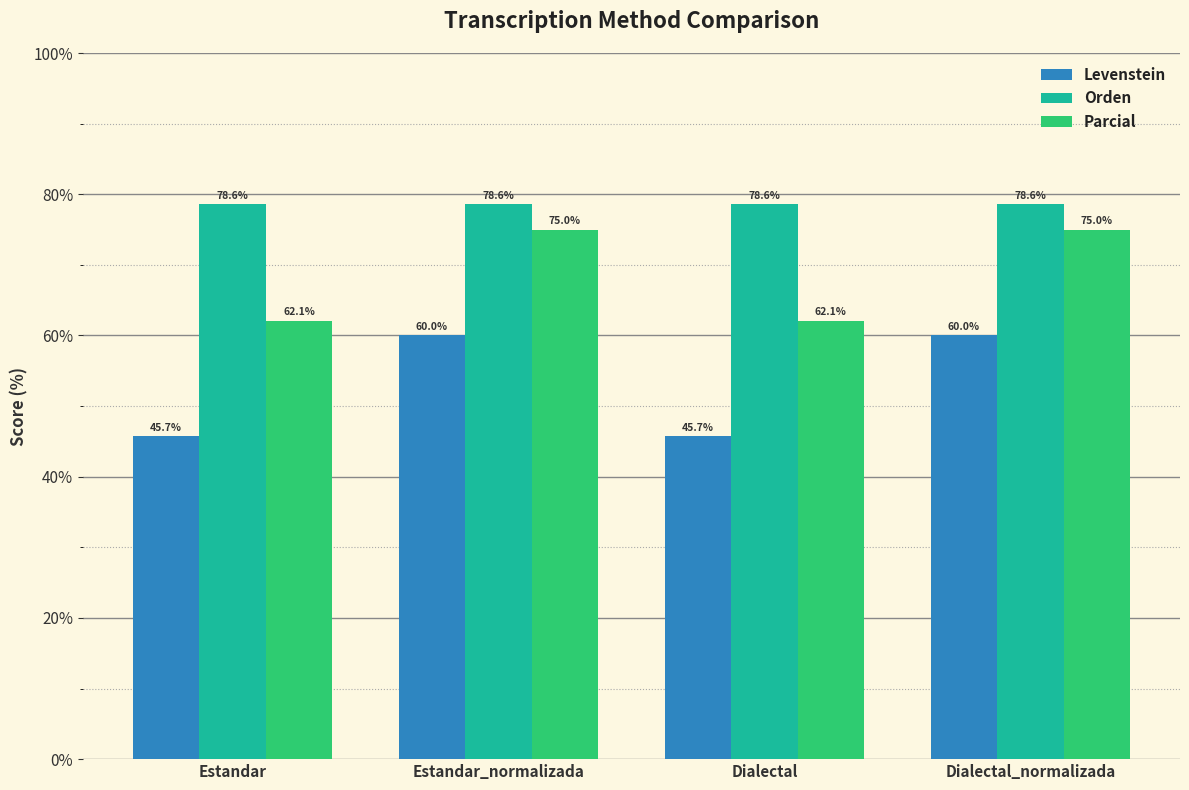

What is the greatest value displayed?

78.6